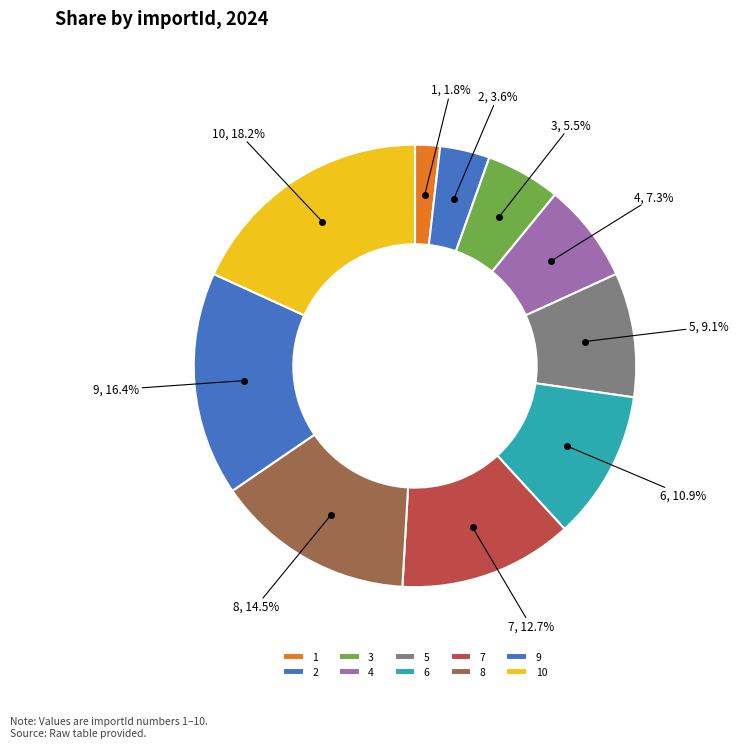

Which slice is the largest?

10